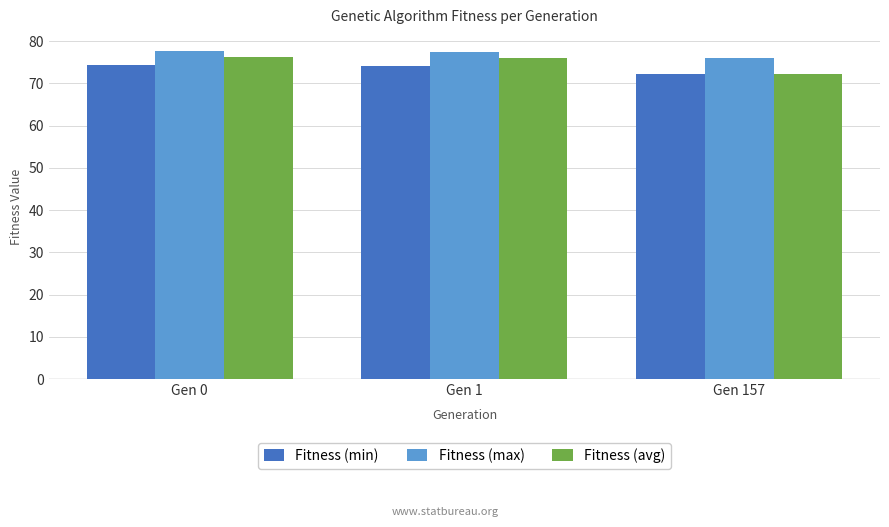

At how many categories does at least one series exceed 73?

3